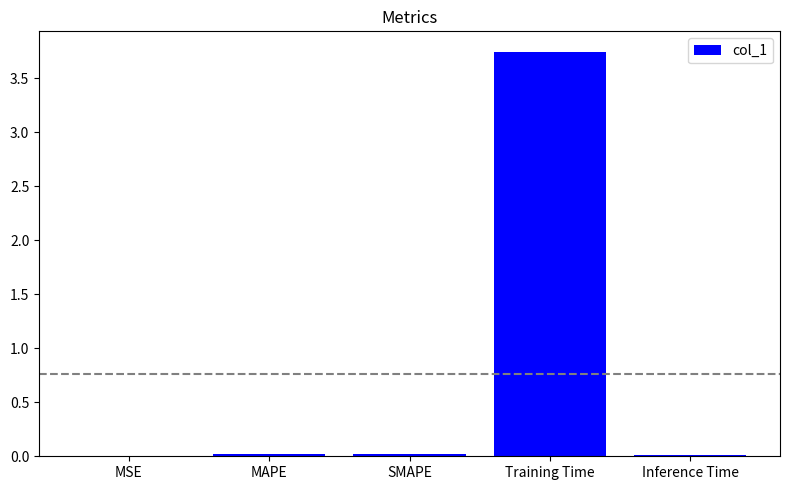

True or false: the data shows 0.0 at Inference Time.

True